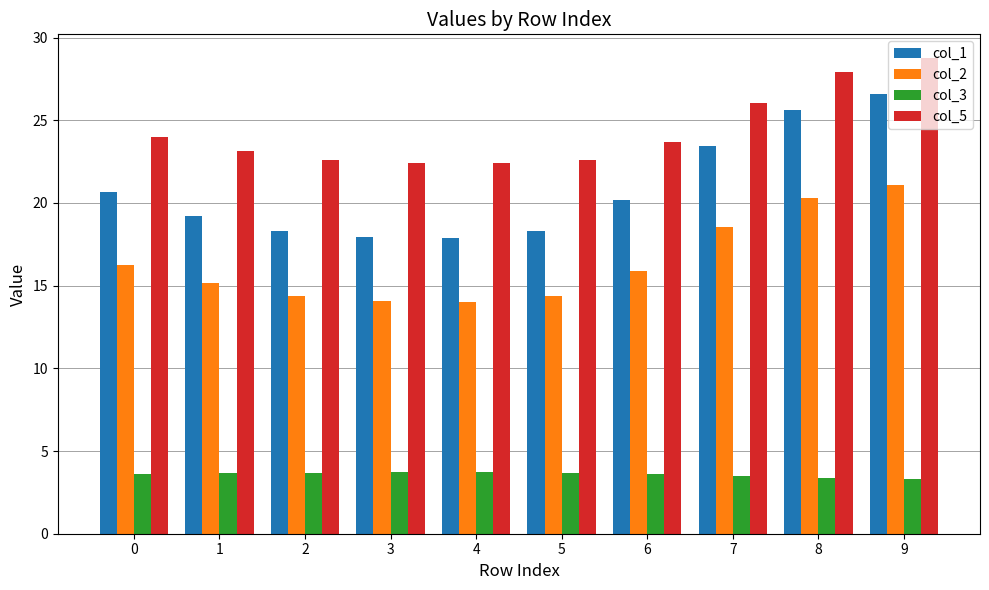

Which series has the largest range (max minus min)?

col_1